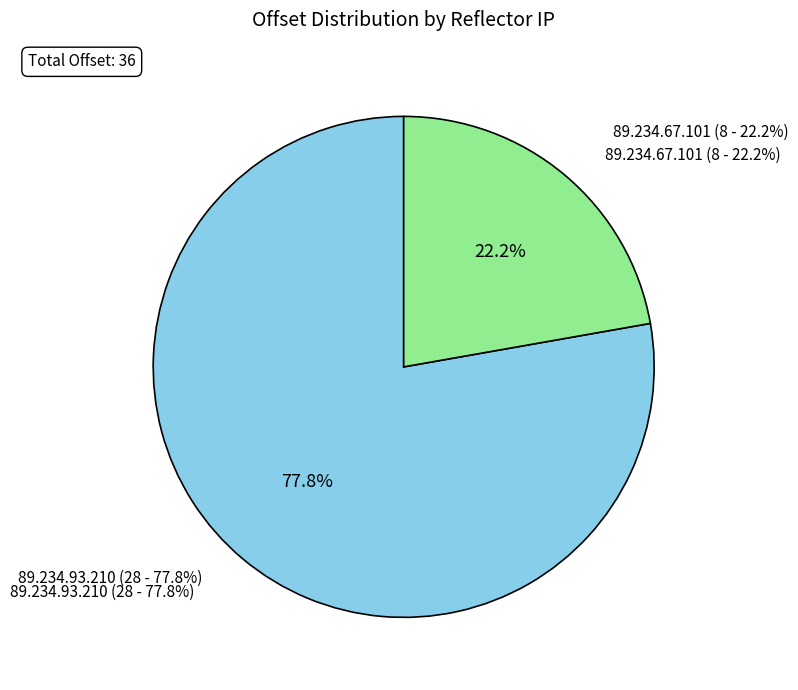

What percentage is the 89.234.93.210 slice, to the nearest percent?

78%